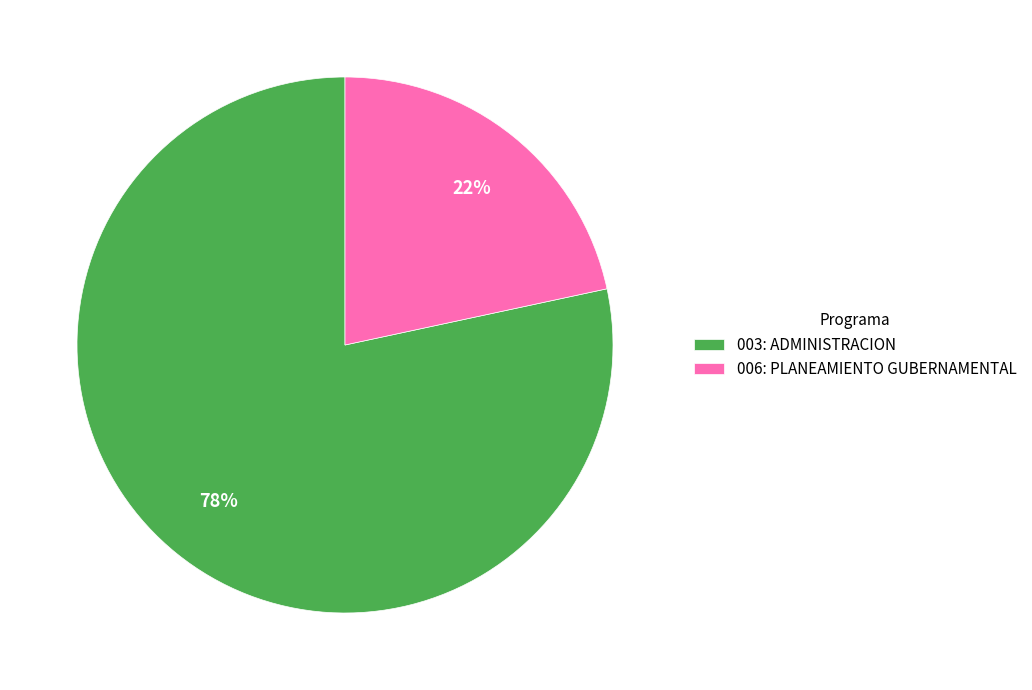

To the nearest percent, what is the average slice percentage?

50%